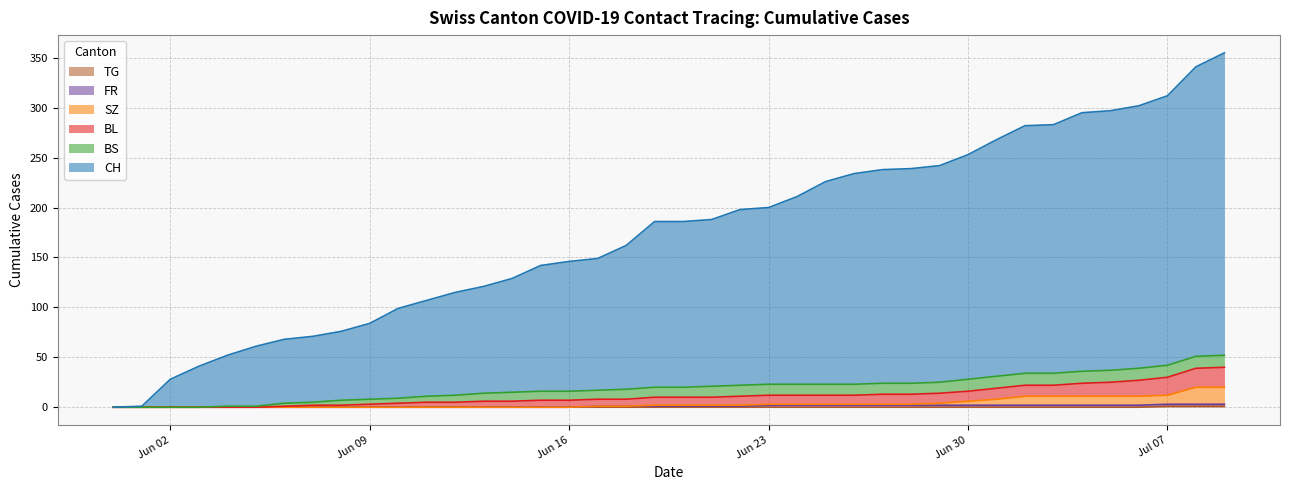

Does the chart have visible grid lines?

Yes